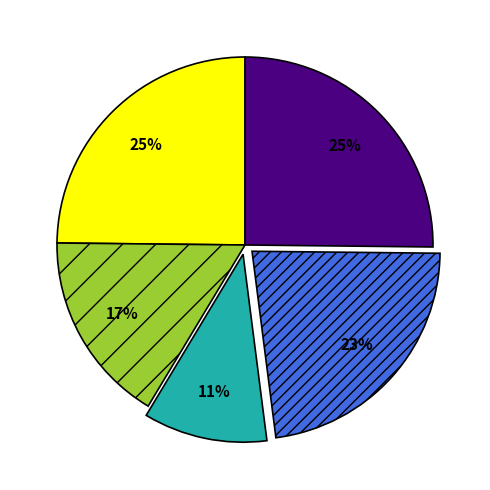

To the nearest percent, what is the average slice percentage?

20%